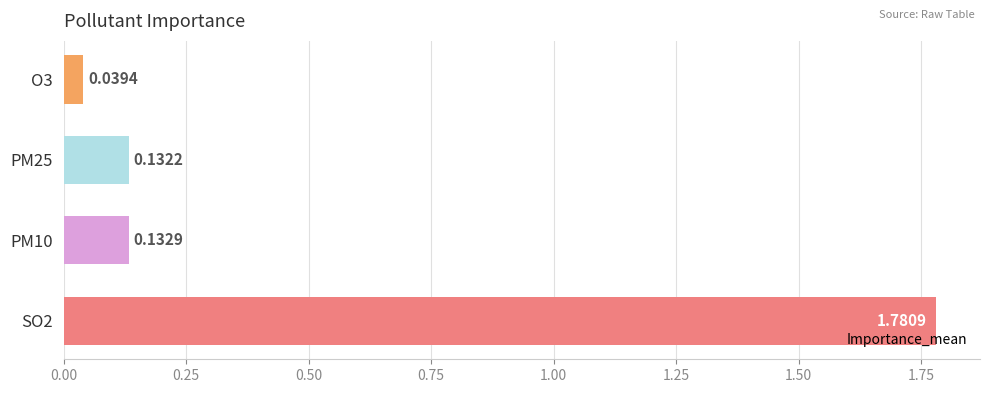

What is the average value?

0.5